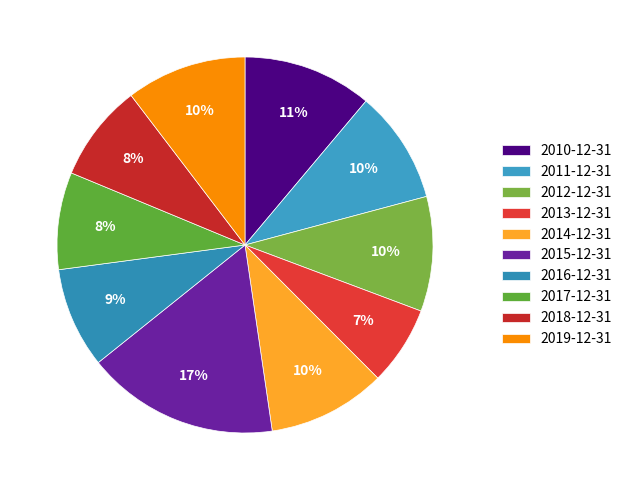

To the nearest percent, what percentage of the pie is 2018-12-31?

8%